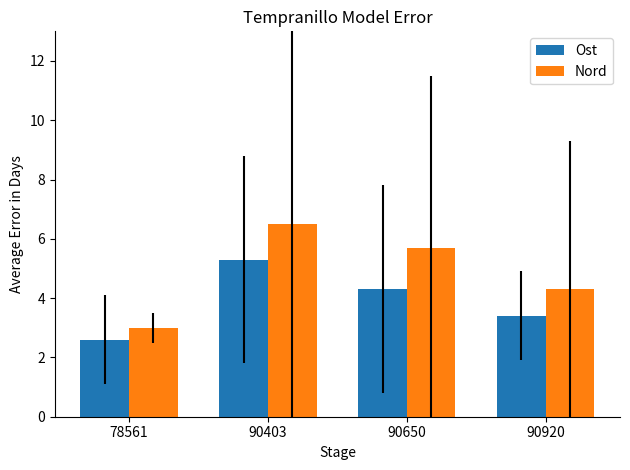

Rank the series at 90403 from highest to lowest value.

Nord, Ost